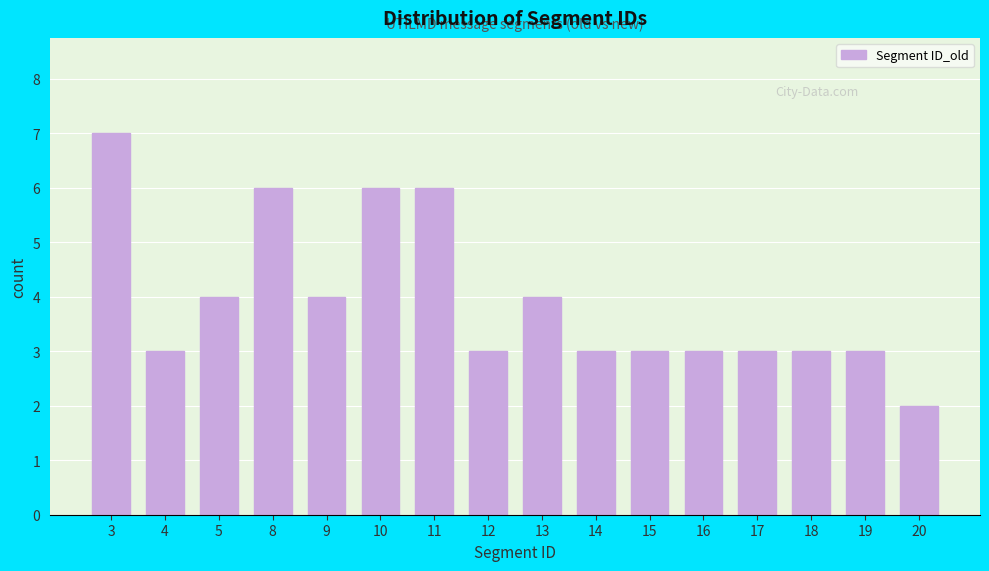

Reading right to left, list all the values displayed in this chart.

20=2	19=3	18=3	17=3	16=3	15=3	14=3	13=4	12=3	11=6	10=6	9=4	8=6	5=4	4=3	3=7